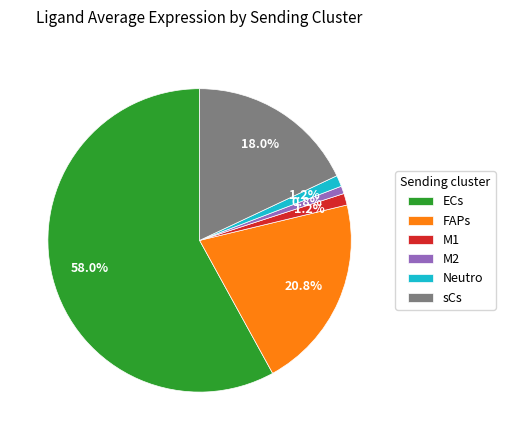

To the nearest percent, what is the difference between the M2 and sCs slice percentages?

17%